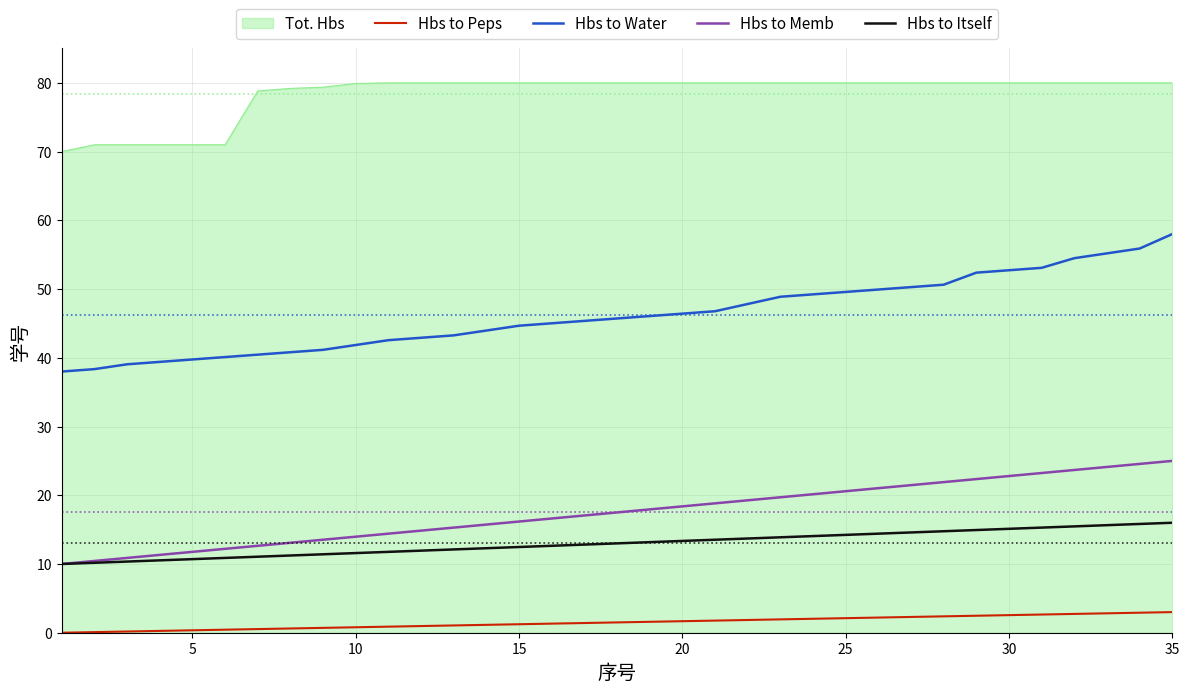

True or false: Hbs to Peps and Hbs to Water cross at least once.

False